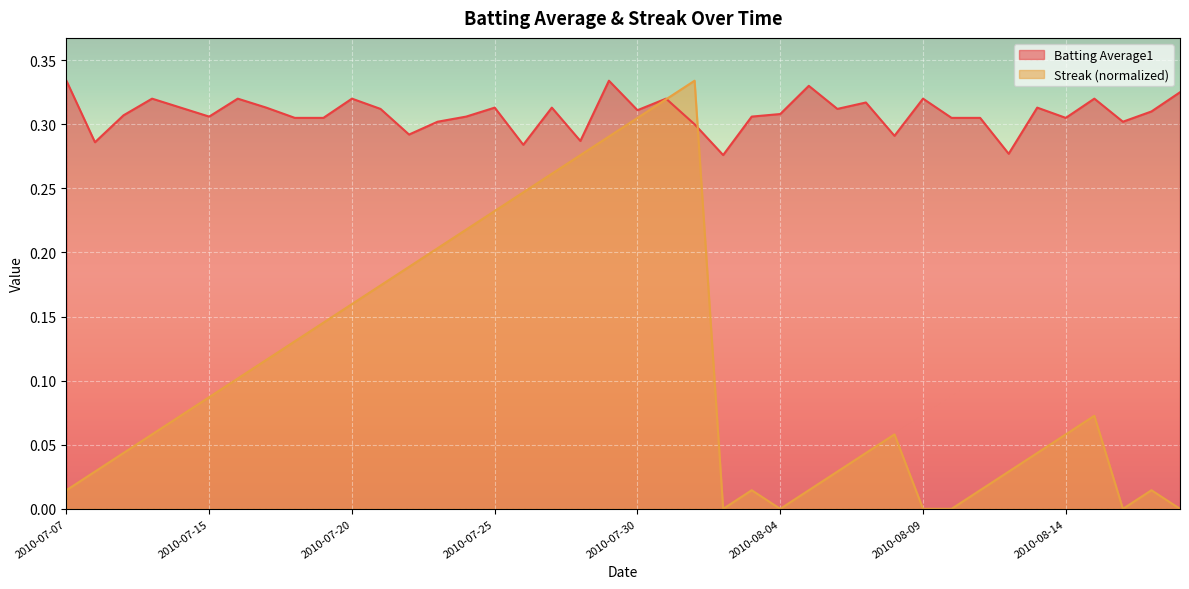

What is the label of the 21st point from the right?

2010-07-29